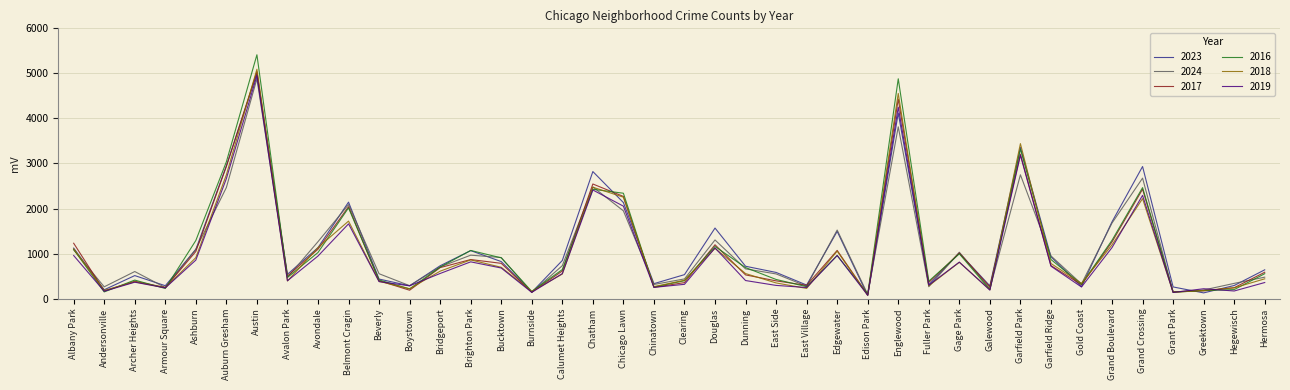

What is the maximum value for 2024?

4880